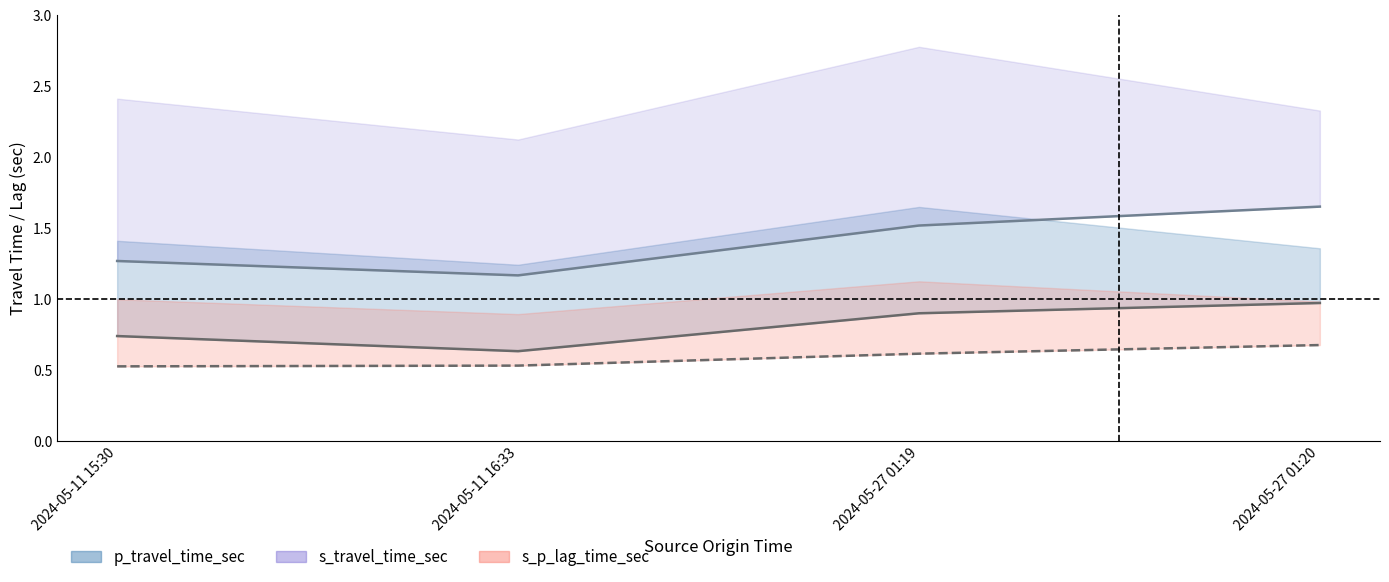

At how many categories does at least one series exceed 0?

4